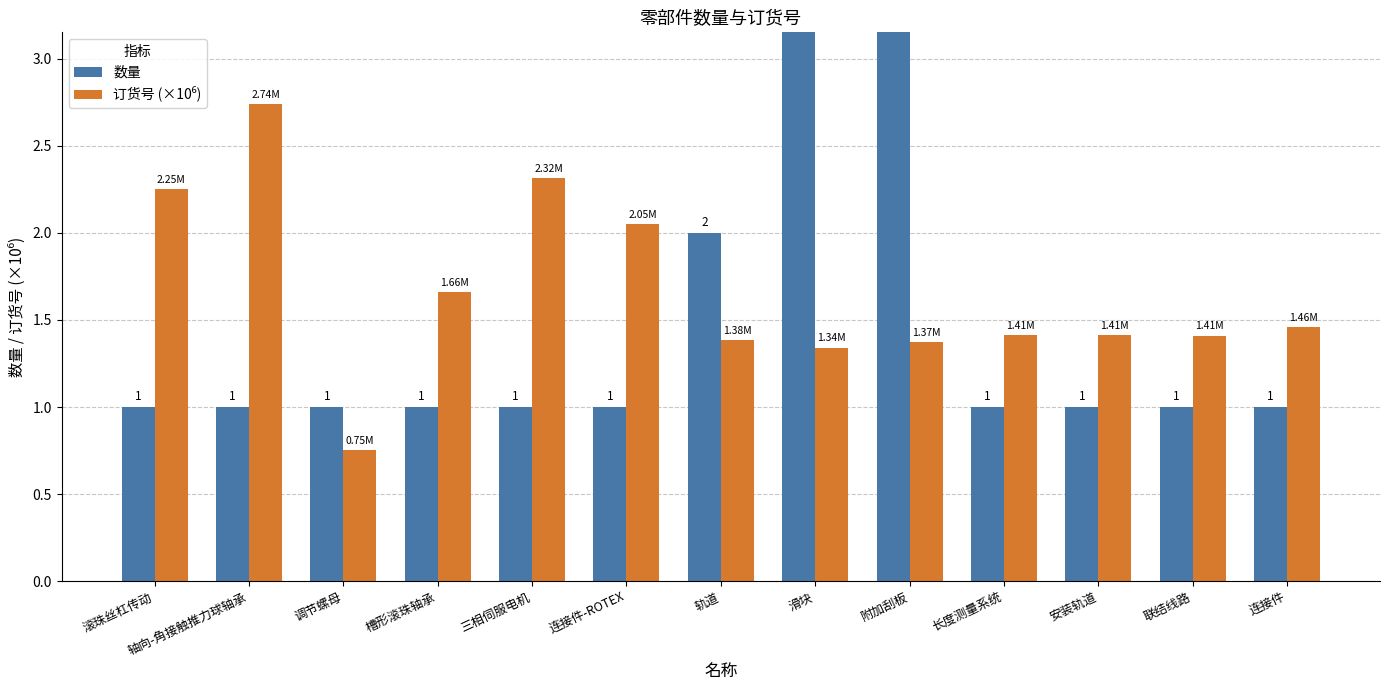

Reading left to right, list all the values displayed in this chart.

数量: 1.0	1.0	1.0	1.0	1.0	1.0	2.0	8.0	4.0	1.0	1.0	1.0	1.0
订货号 (×10⁶): 2.3	2.7	0.8	1.7	2.3	2.0	1.4	1.3	1.4	1.4	1.4	1.4	1.5